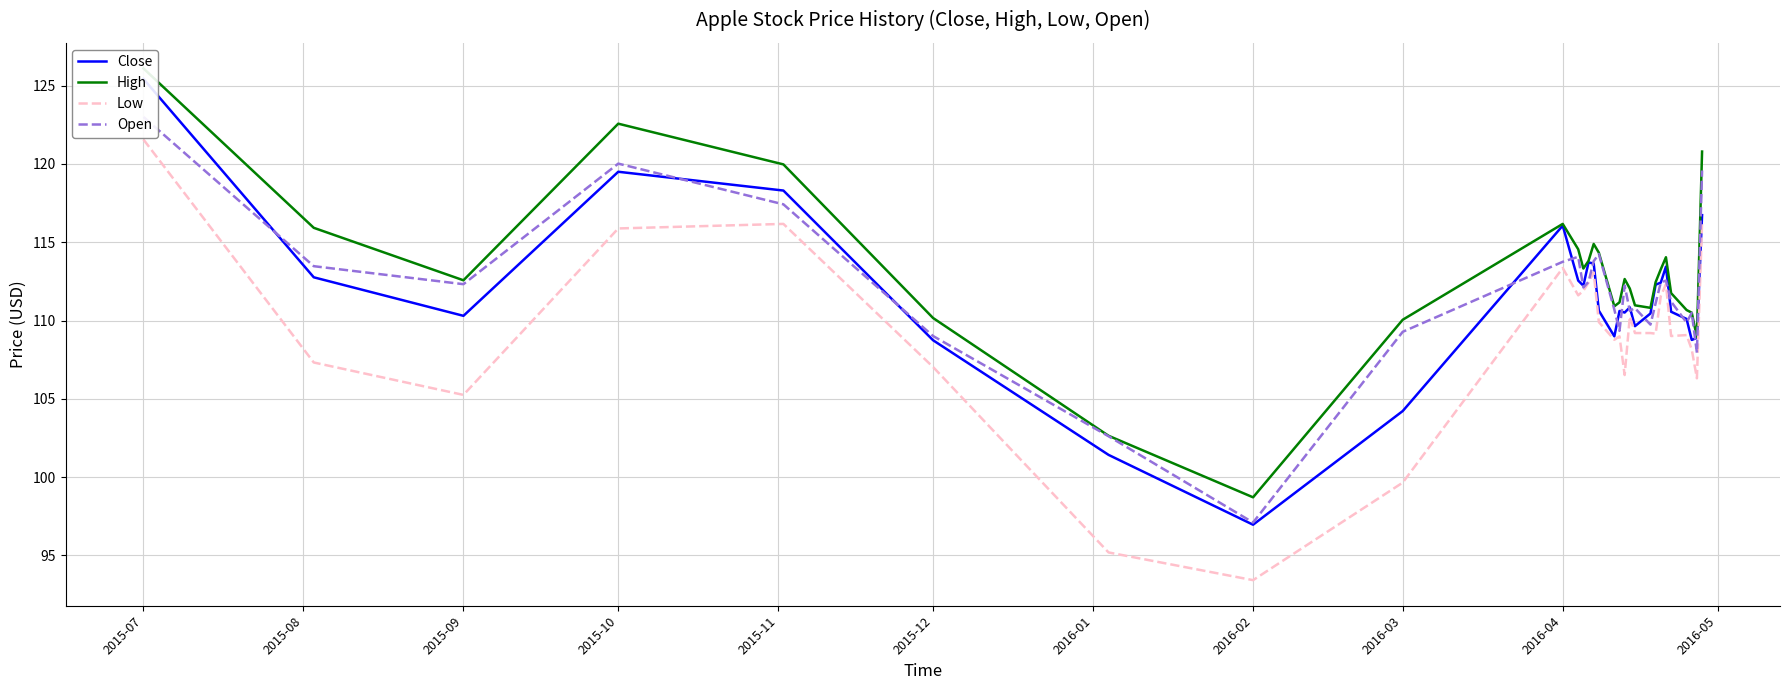

What is the average value of the High series?

113.0